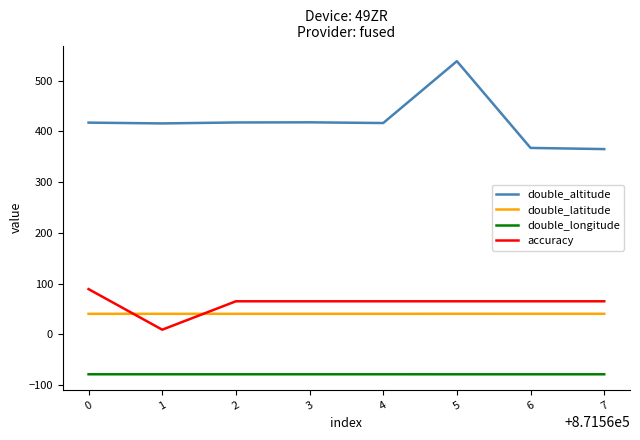

At 2, list the series in order from largest to smallest.

double_altitude, accuracy, double_latitude, double_longitude